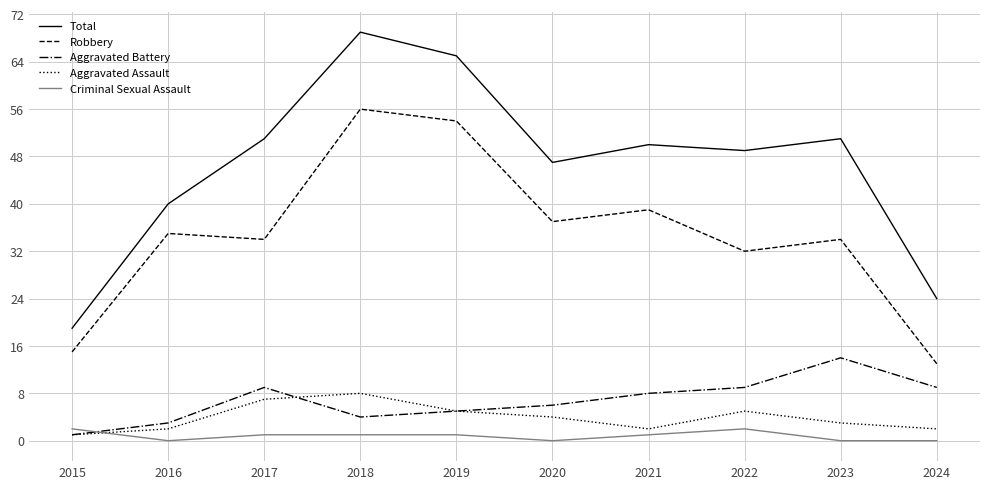

Reading right to left, transcribe all the data shown in this chart.

Total: 24	51	49	50	47	65	69	51	40	19
Robbery: 13	34	32	39	37	54	56	34	35	15
Aggravated Battery: 9	14	9	8	6	5	4	9	3	1
Aggravated Assault: 2	3	5	2	4	5	8	7	2	1
Criminal Sexual Assault: 0	0	2	1	0	1	1	1	0	2